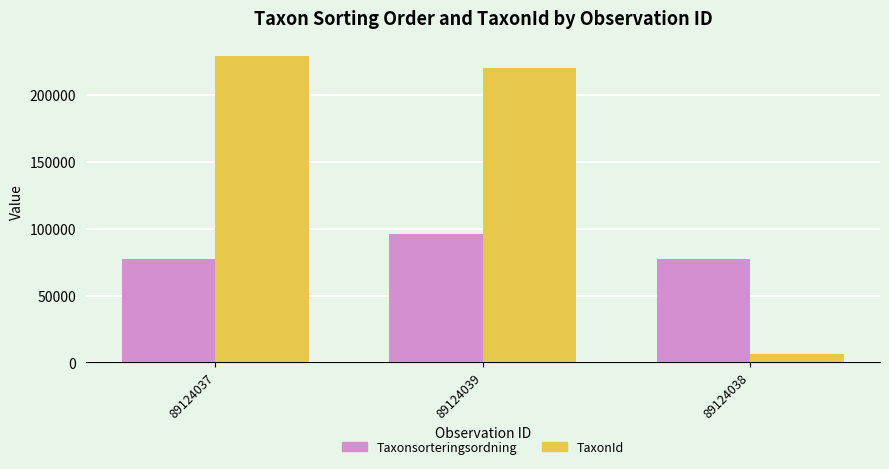

What is the difference between the maximum and minimum values in the TaxonId series?

222487